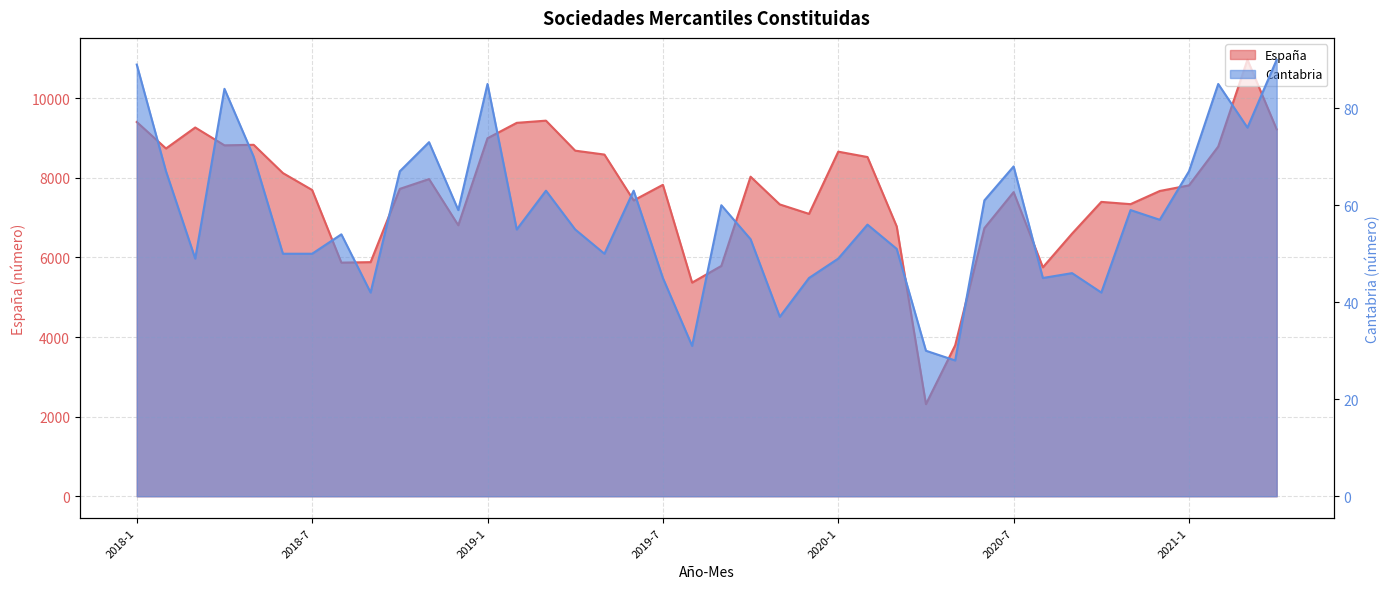

Is the value of España at 2019-8 greater than the value of Cantabria at 2020-7?

Yes